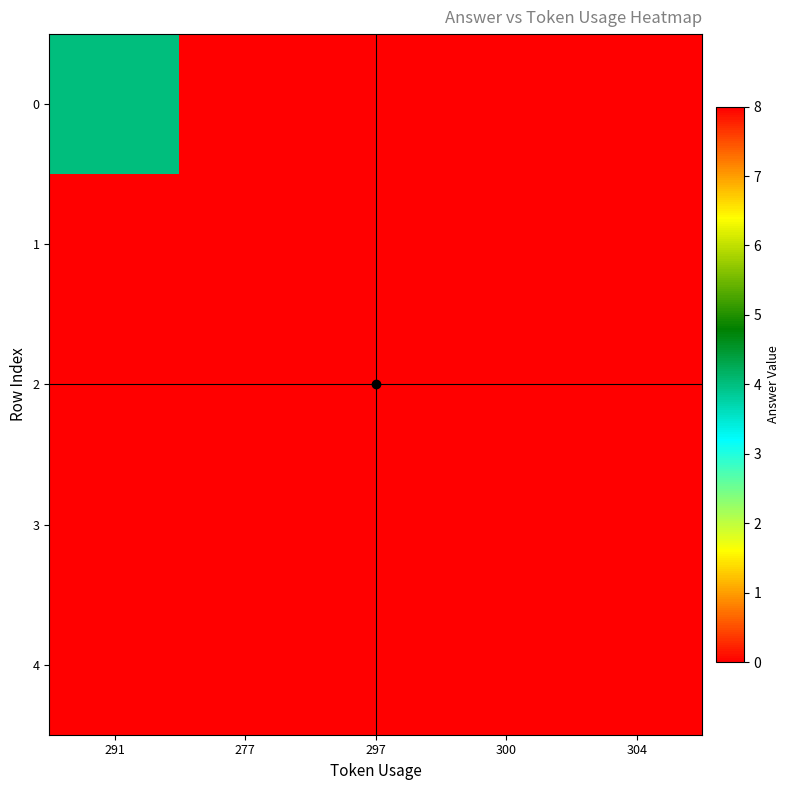

Which has a higher value, 277 or 304?

277